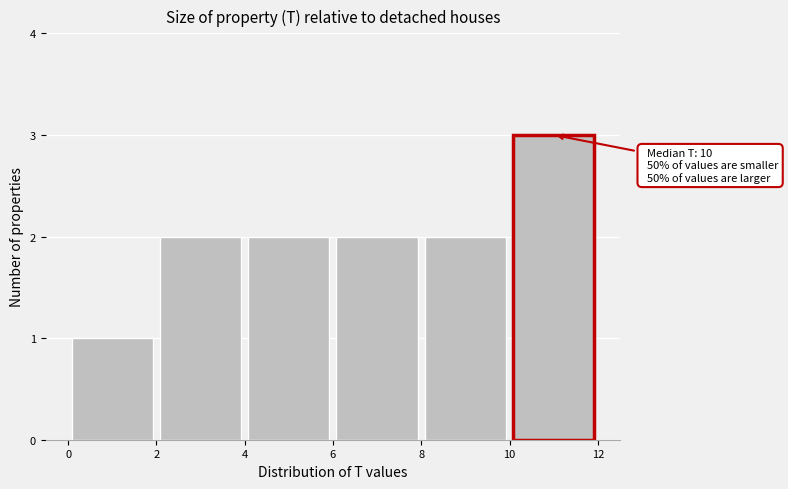

Which range on the x-axis has the tallest bar?

10 to 12